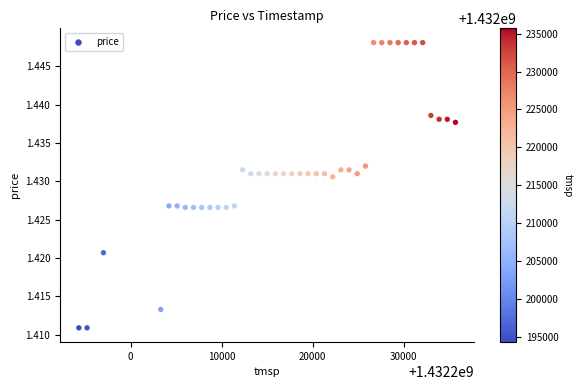

What is the range of X values (max minus min)?

41400.0